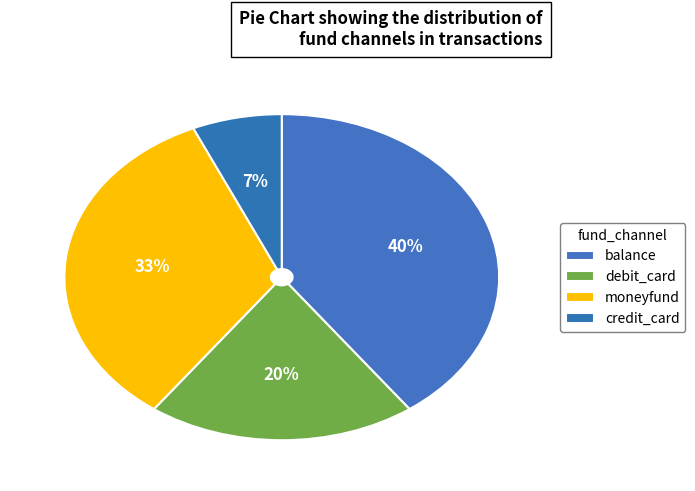

What percentage is the credit_card slice, to the nearest percent?

7%